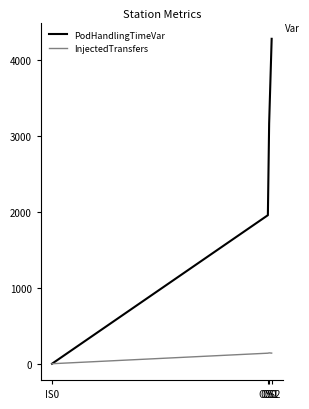

What is the maximum value for PodHandlingTimeVar?

4284.0